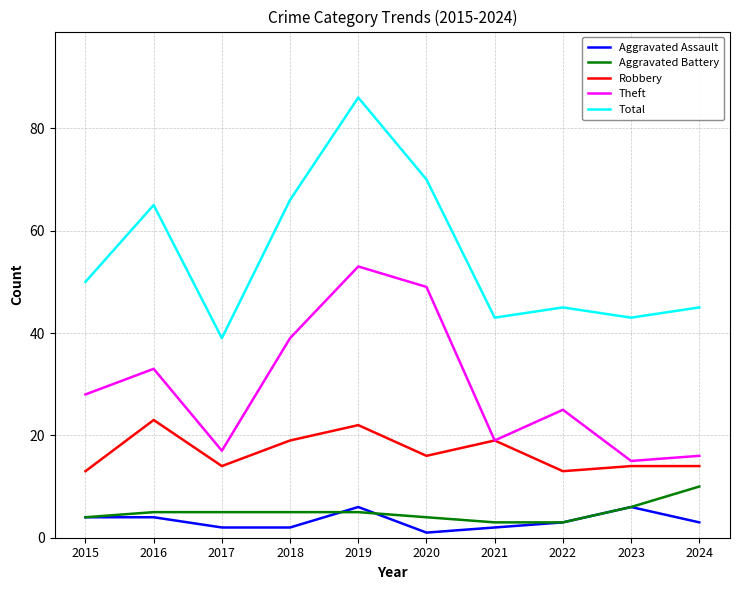

True or false: Total and Robbery intersect in this chart.

False